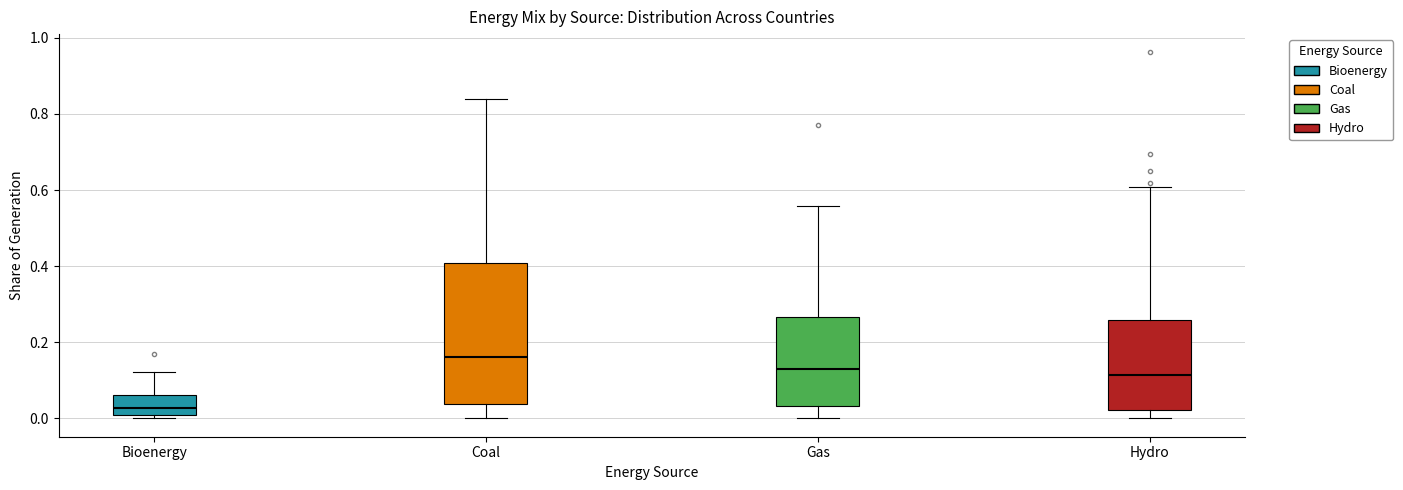

Reading left to right, transcribe this box plot: for each box, give where its median line is, the range the box spans, and where its two whiskers end, as read against the y-axis. The values are not printed on the chart, so give them approximately, as read against the axis.

Bioenergy: median 0.02, box 0.00 to 0.06, whiskers 0.00 (just below the box's lower edge) to 0.12
Coal: median 0.16, box 0.04 to 0.40, whiskers 0.00 to 0.84
Gas: median 0.14, box 0.04 to 0.26, whiskers 0.00 to 0.56
Hydro: median 0.12, box 0.02 to 0.26, whiskers 0.00 to 0.60